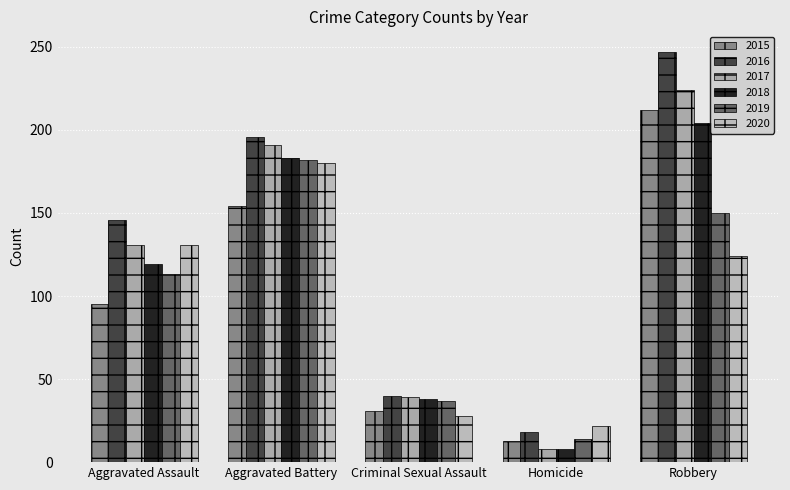

Between Aggravated Battery and Robbery, which is larger?

Robbery